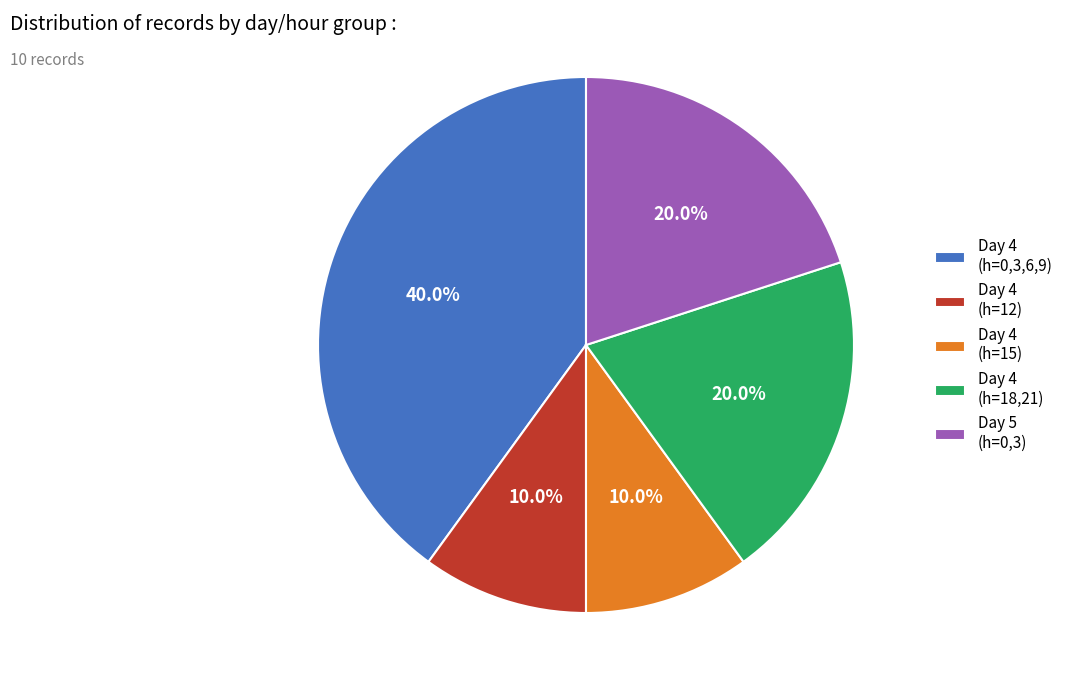

How many segments does this pie chart have?

5